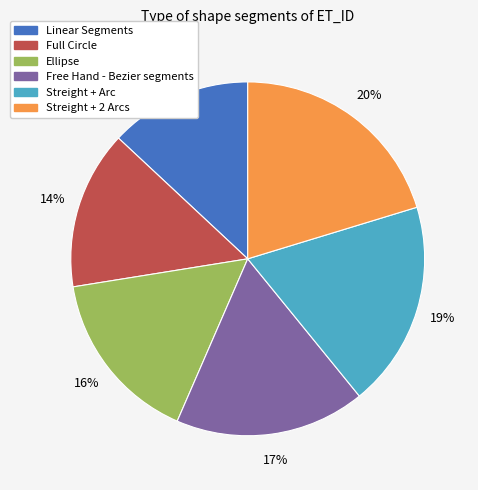

True or false: Linear Segments accounts for 13% of the total.

True